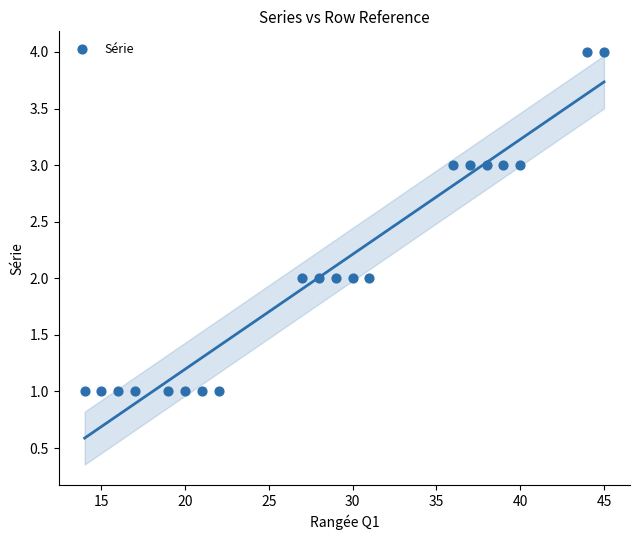

What is the range of X values (max minus min)?

31